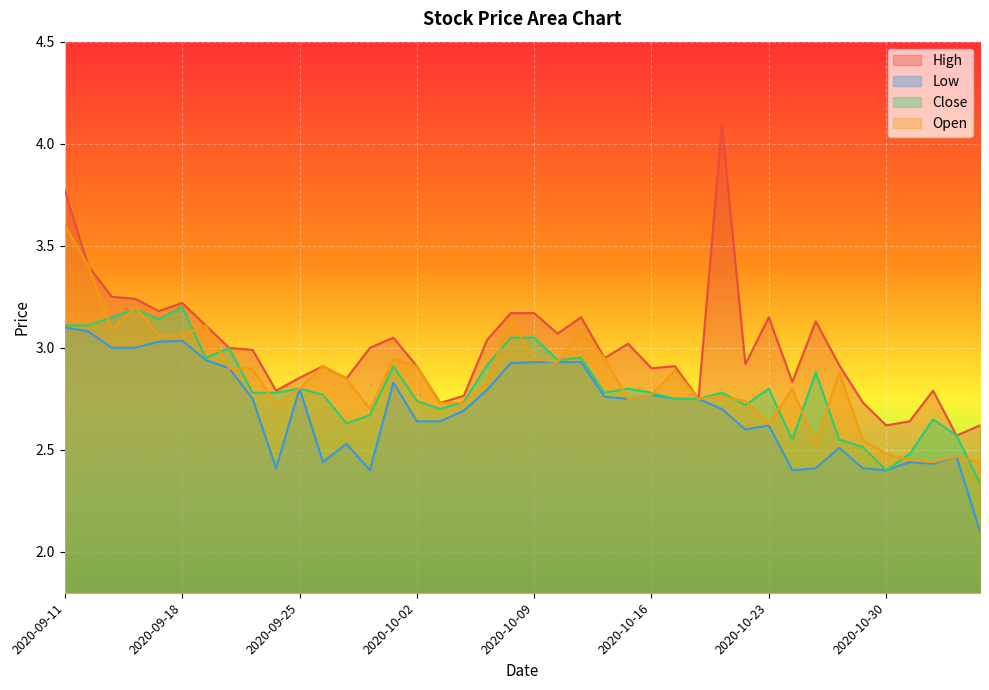

True or false: Open has a value of 2.9 at 2020-09-22.

True